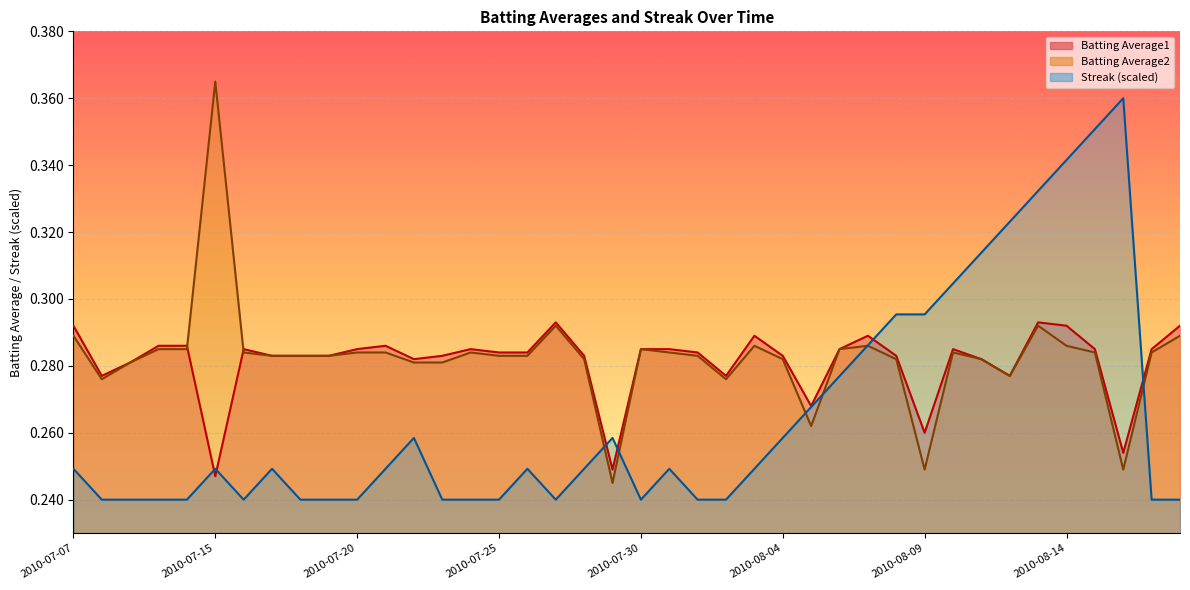

The Streak series shows 0.2 at 2010-08-17. True or false?

False